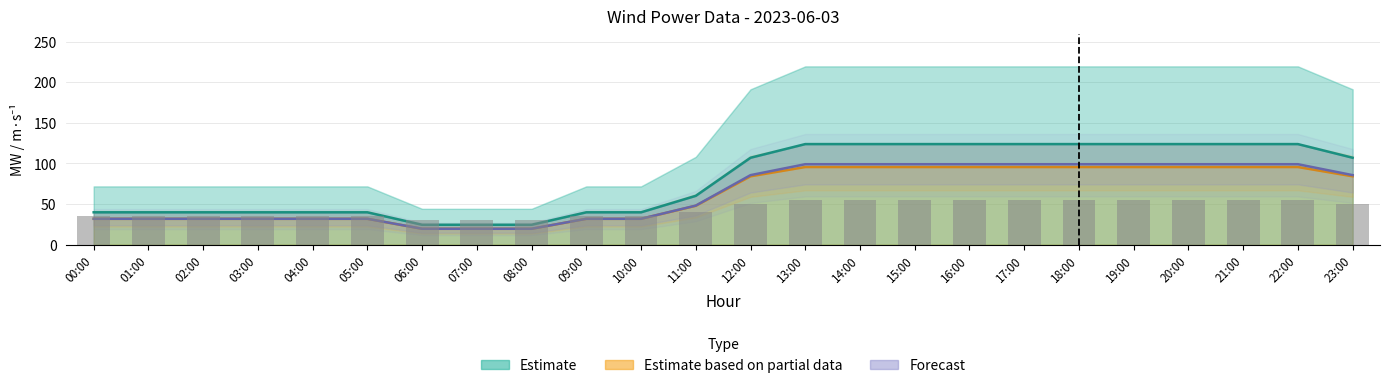

Reading left to right, what are all the values shown in this chart?

Estimate: 00:00=39.9	01:00=39.9	02:00=39.9	03:00=39.9	04:00=39.9	05:00=39.9	06:00=24.6	07:00=24.6	08:00=24.6	09:00=39.9	10:00=39.9	11:00=60.2	12:00=107.1	13:00=123.9	14:00=123.9	15:00=123.9	16:00=123.9	17:00=123.9	18:00=123.9	19:00=123.9	20:00=123.9	21:00=123.9	22:00=123.9	23:00=107.1
Estimate based on partial data: 00:00=31.9	01:00=31.9	02:00=31.9	03:00=31.9	04:00=31.9	05:00=31.9	06:00=19.6	07:00=19.6	08:00=19.6	09:00=31.9	10:00=31.9	11:00=48.0	12:00=84.2	13:00=95.7	14:00=95.7	15:00=95.7	16:00=95.7	17:00=95.7	18:00=95.7	19:00=95.7	20:00=95.7	21:00=95.7	22:00=95.7	23:00=84.2
Forecast: 00:00=31.9	01:00=31.9	02:00=31.9	03:00=31.9	04:00=31.9	05:00=31.9	06:00=19.7	07:00=19.7	08:00=19.7	09:00=31.9	10:00=31.9	11:00=48.2	12:00=85.7	13:00=99.1	14:00=99.1	15:00=99.1	16:00=99.1	17:00=99.1	18:00=99.1	19:00=99.1	20:00=99.1	21:00=99.1	22:00=99.1	23:00=85.7
Gusts m/s (scaled): 00:00=35.0	01:00=35.0	02:00=35.0	03:00=35.0	04:00=35.0	05:00=35.0	06:00=30.0	07:00=30.0	08:00=30.0	09:00=35.0	10:00=35.0	11:00=40.0	12:00=50.0	13:00=55.0	14:00=55.0	15:00=55.0	16:00=55.0	17:00=55.0	18:00=55.0	19:00=55.0	20:00=55.0	21:00=55.0	22:00=55.0	23:00=50.0